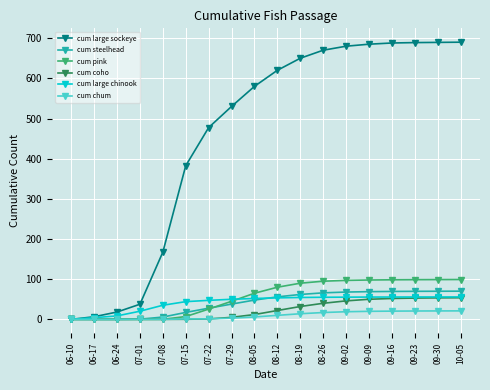

What position from the right is 09-02?

6